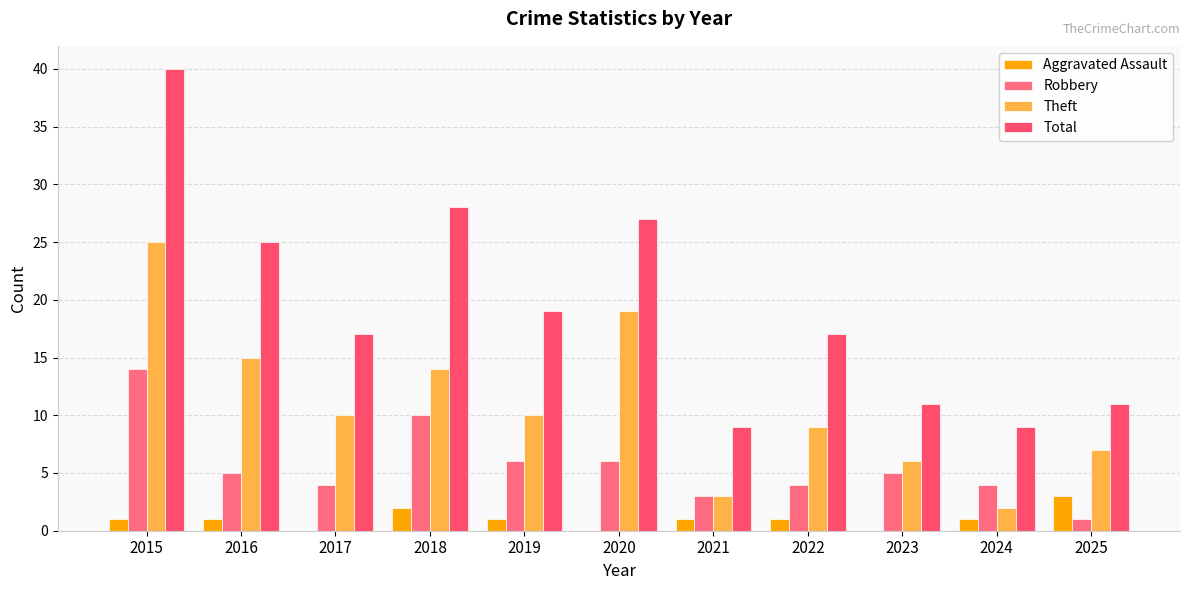

What is the average value of the Aggravated Assault series?

1